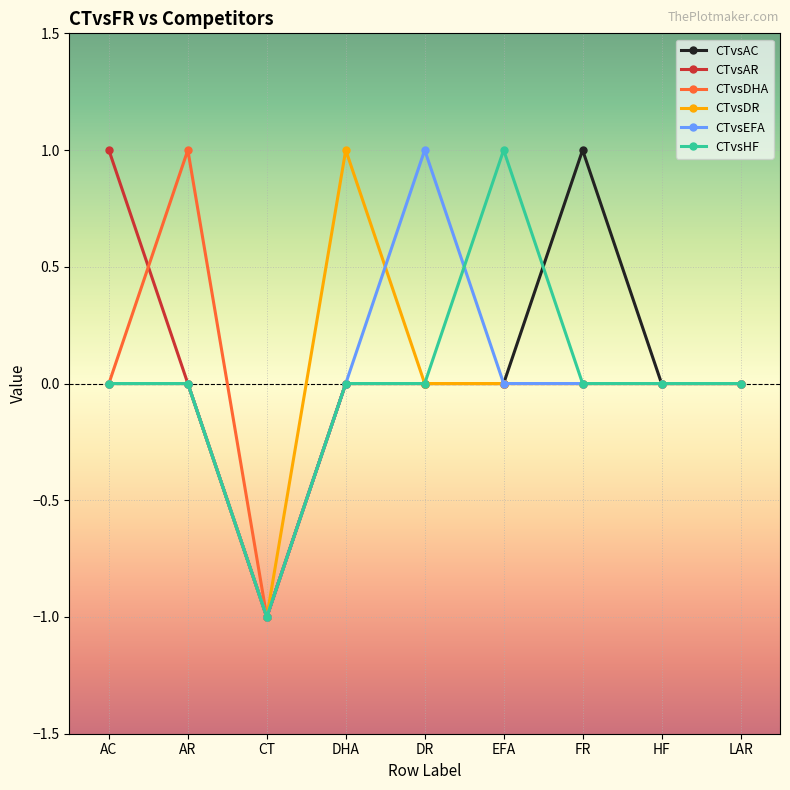

At which category does CTvsDR reach its first local valley?

CT